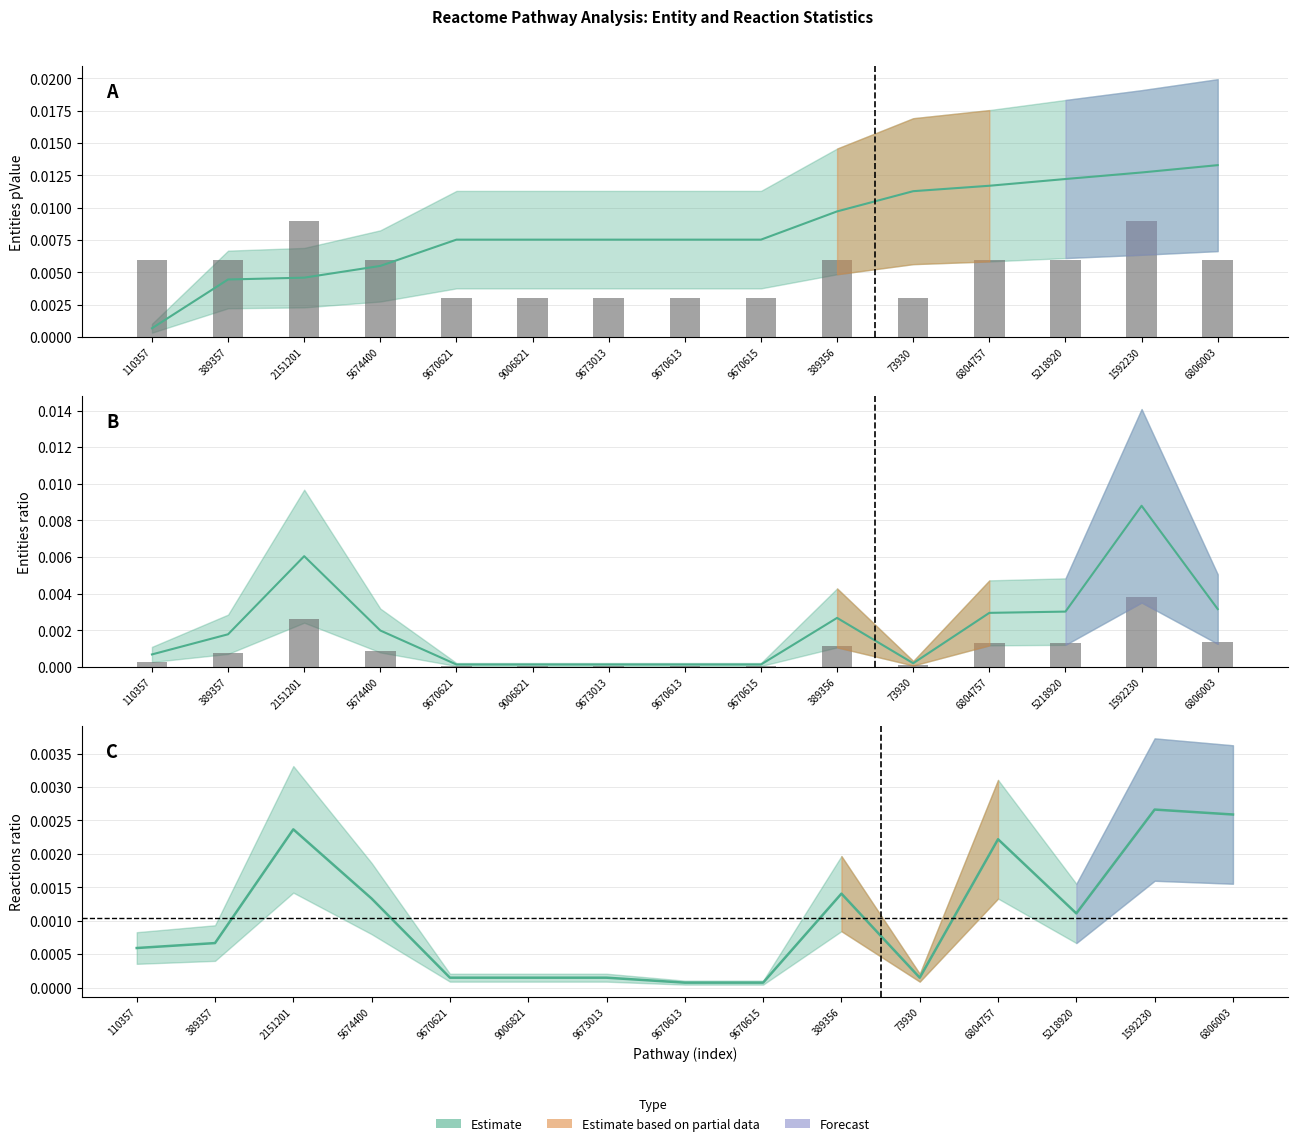

Does the chart contain any negative values?

No